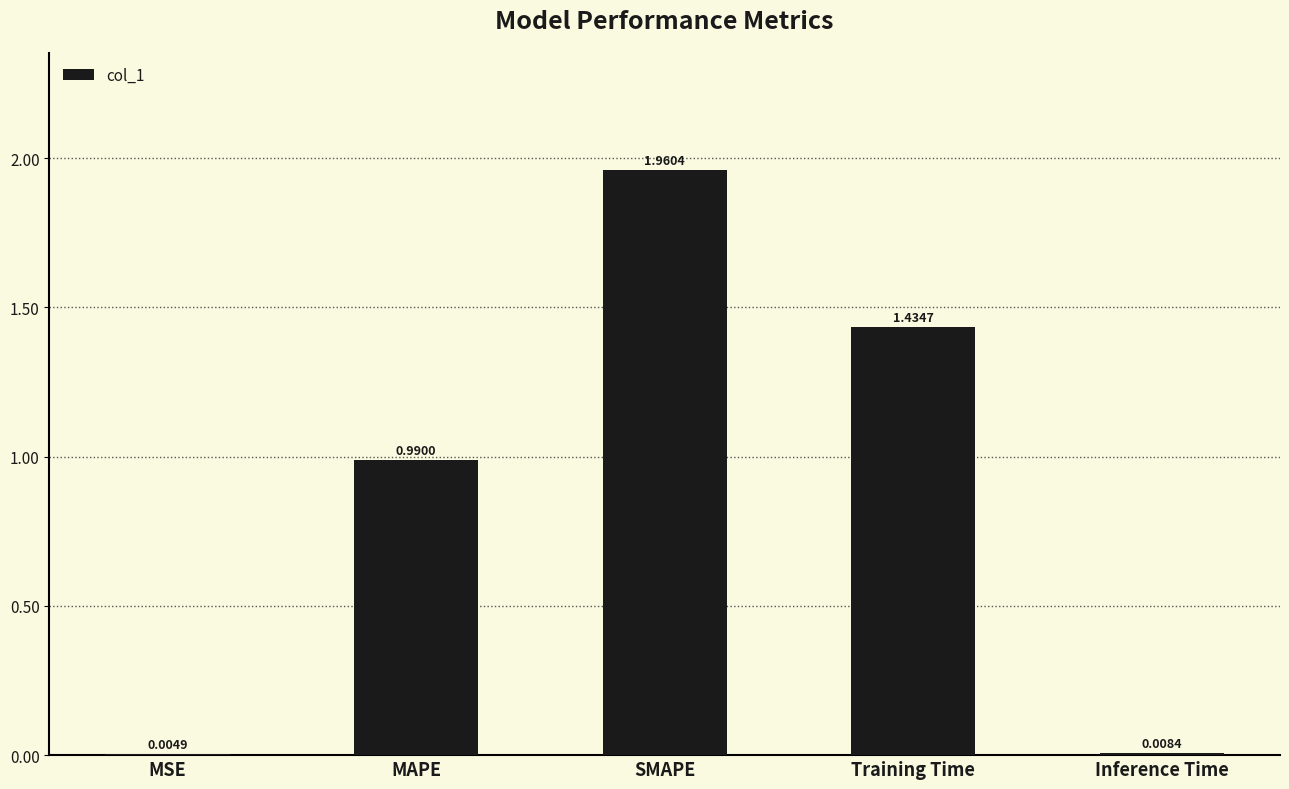

At which label is the value closest to 0?

MSE